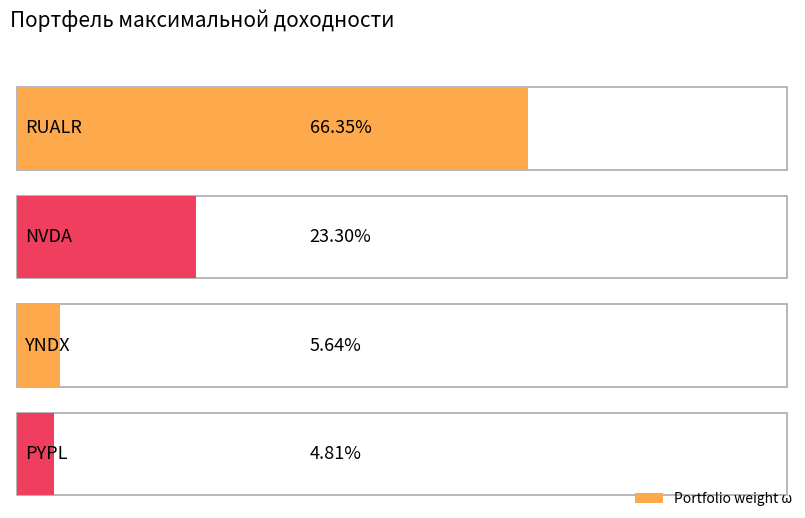

At which label is the value closest to 0?

PYPL